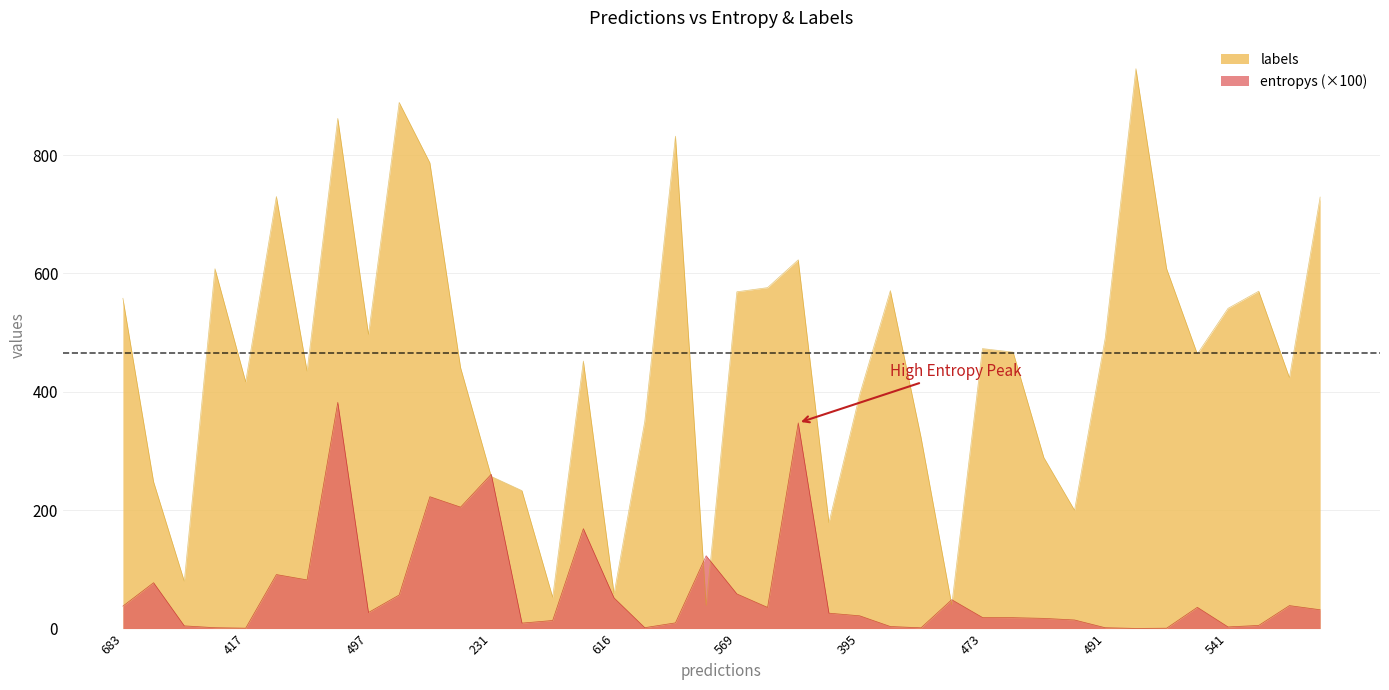

Which series has the largest total across all categories?

labels